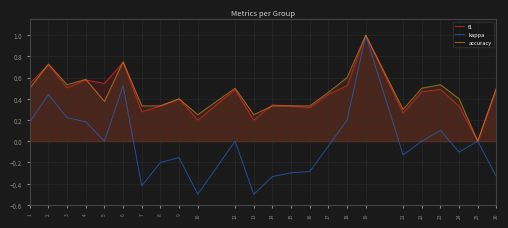

What is the greatest value displayed?

1.0